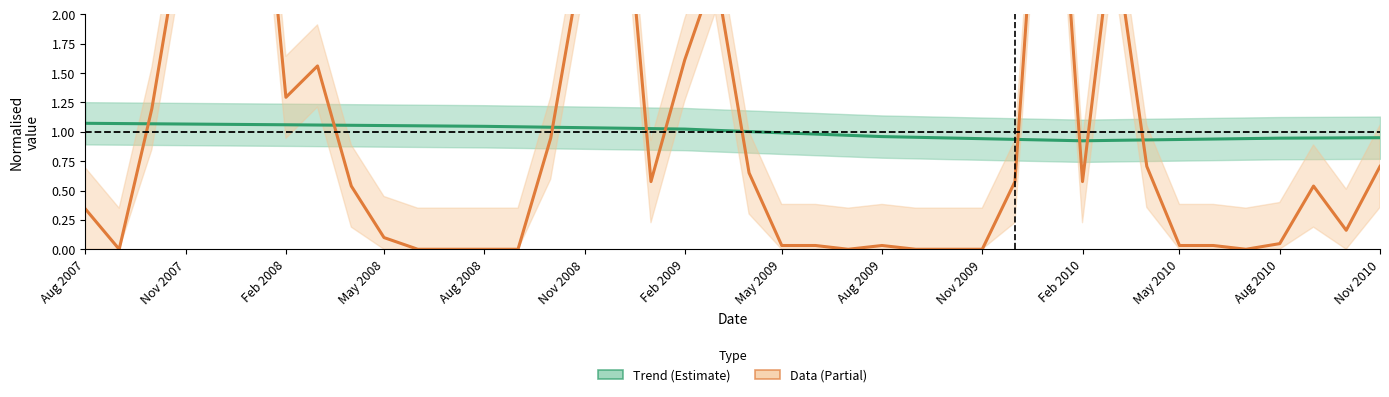

What is the highest value of the Trend series?

1.1